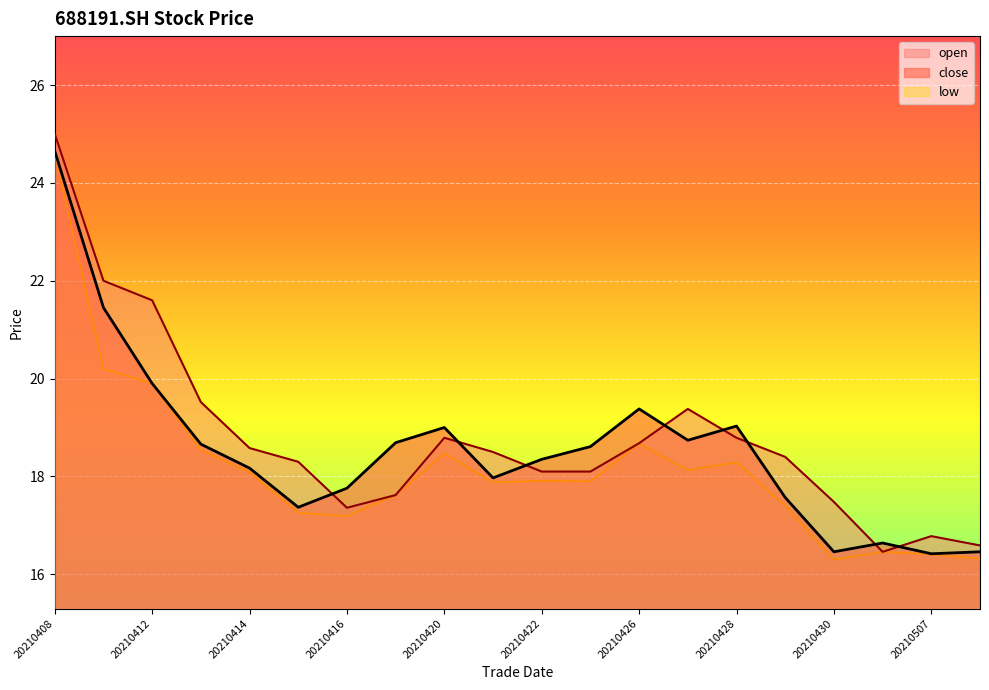

After their last crossing, which series has the higher values: close or open?

open